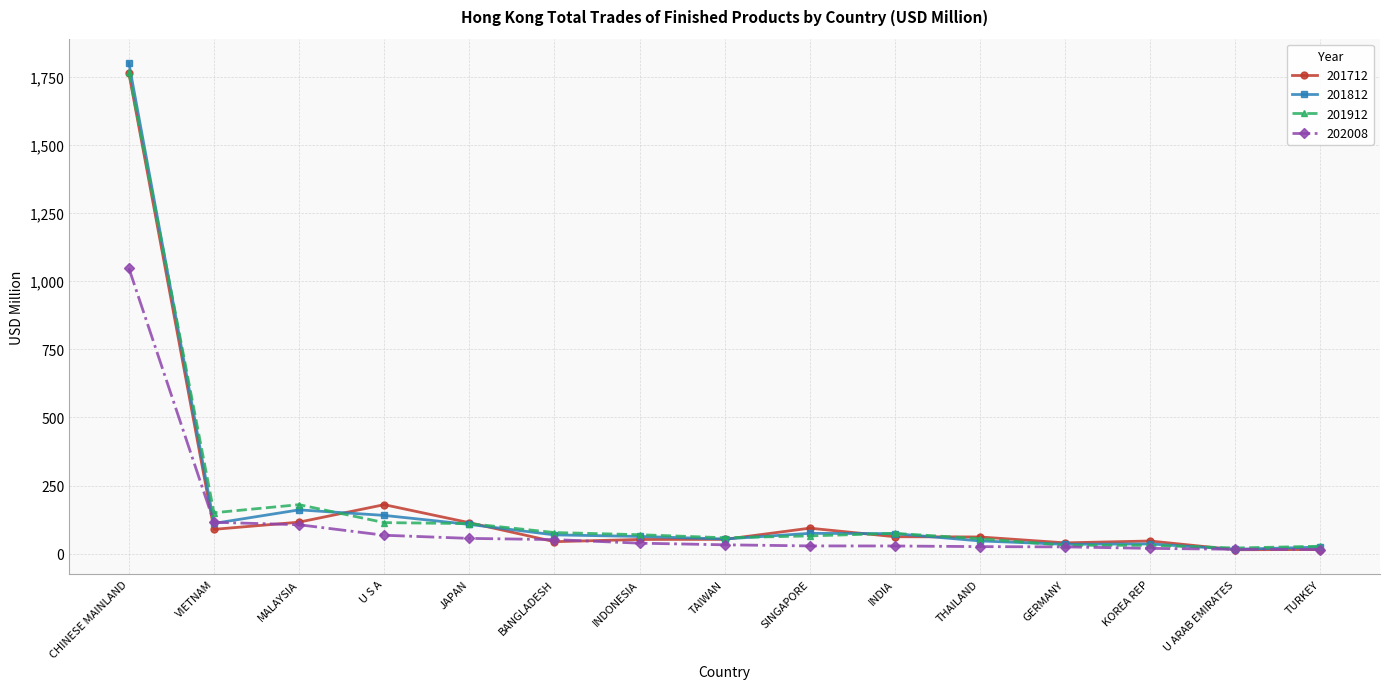

At which label is 201812 closest to 907?

MALAYSIA